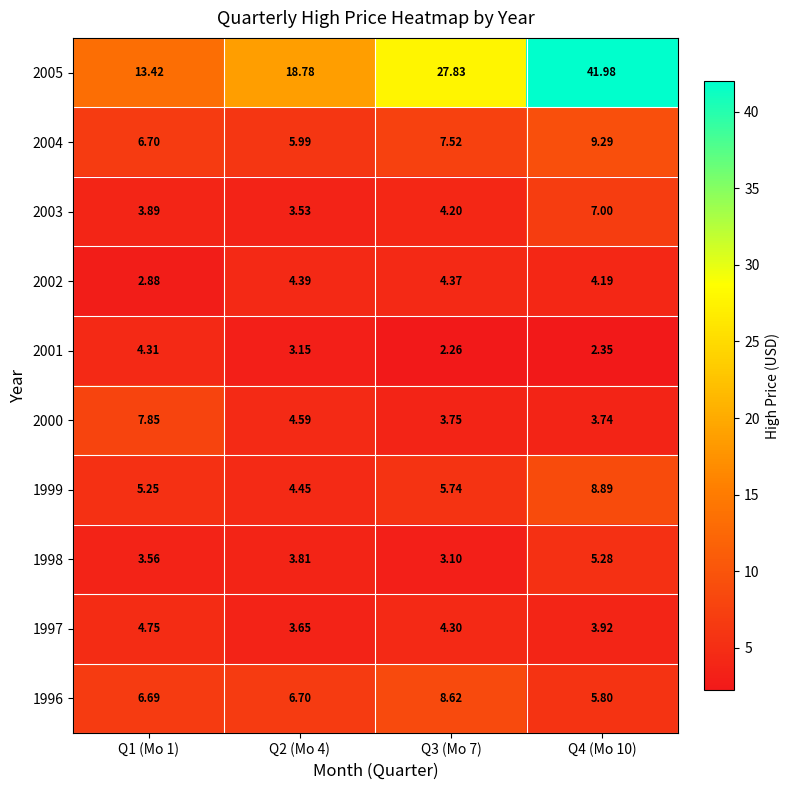

Is the value of 1997 at Q4 (Mo 10) greater than the value of 2002 at Q3 (Mo 7)?

No